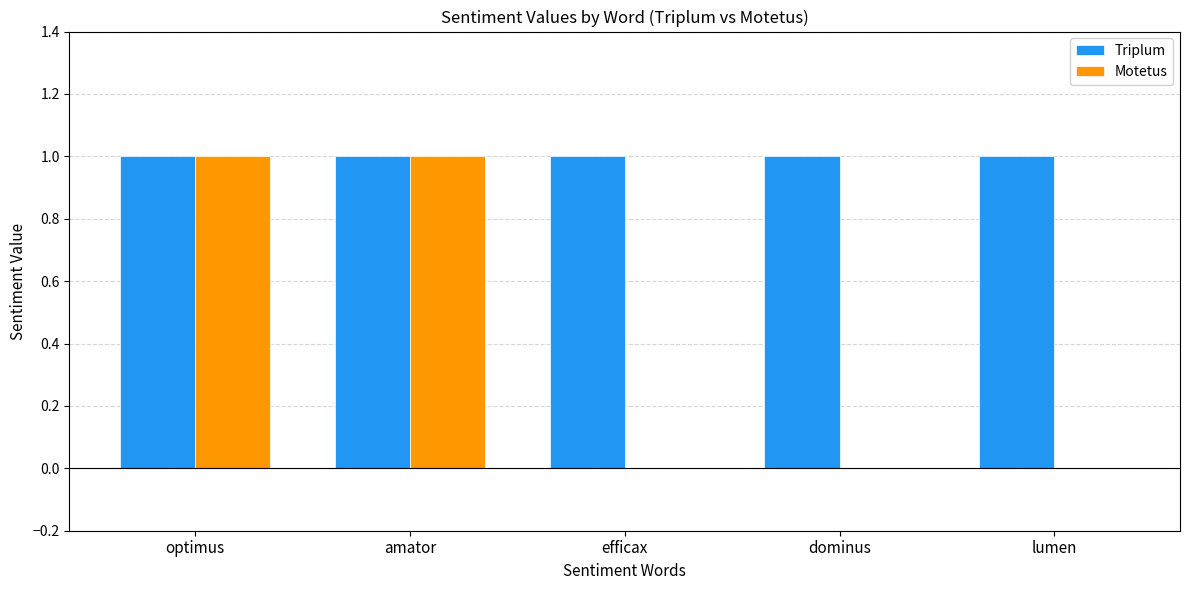

Which series has the largest total across all categories?

Triplum